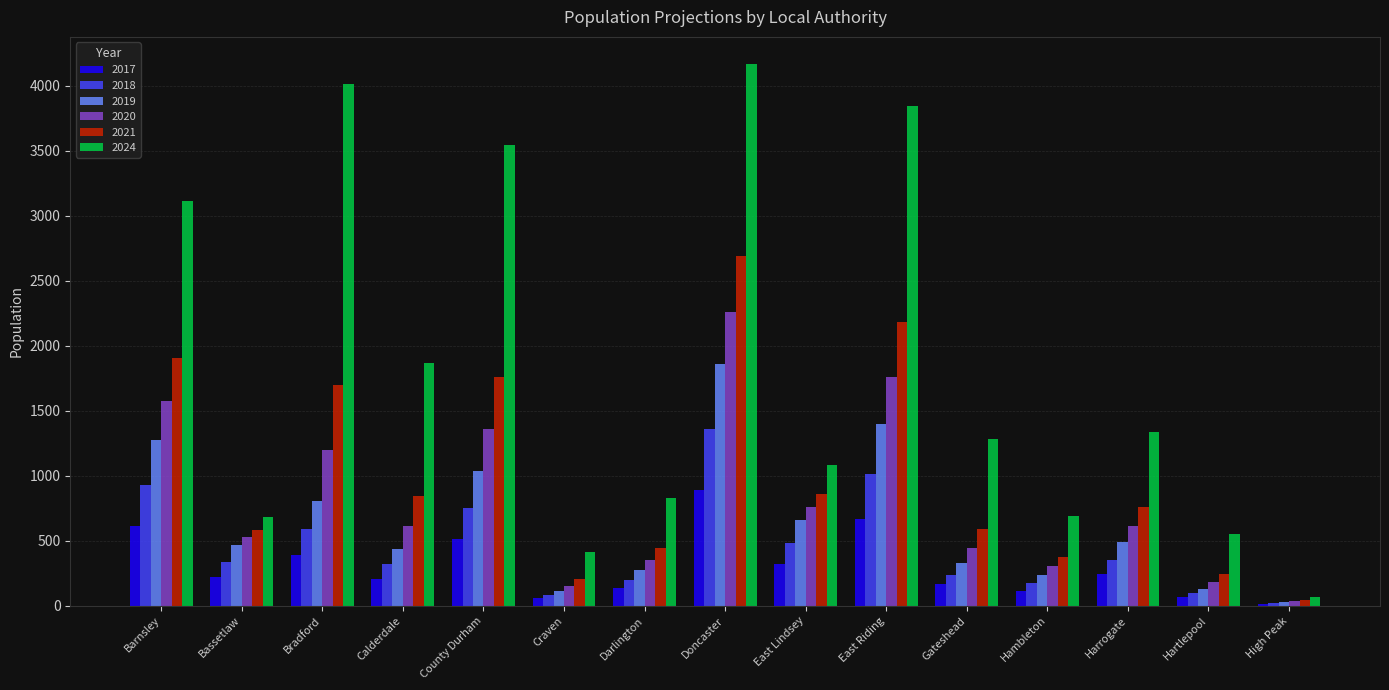

Does the chart contain stacked bars?

No